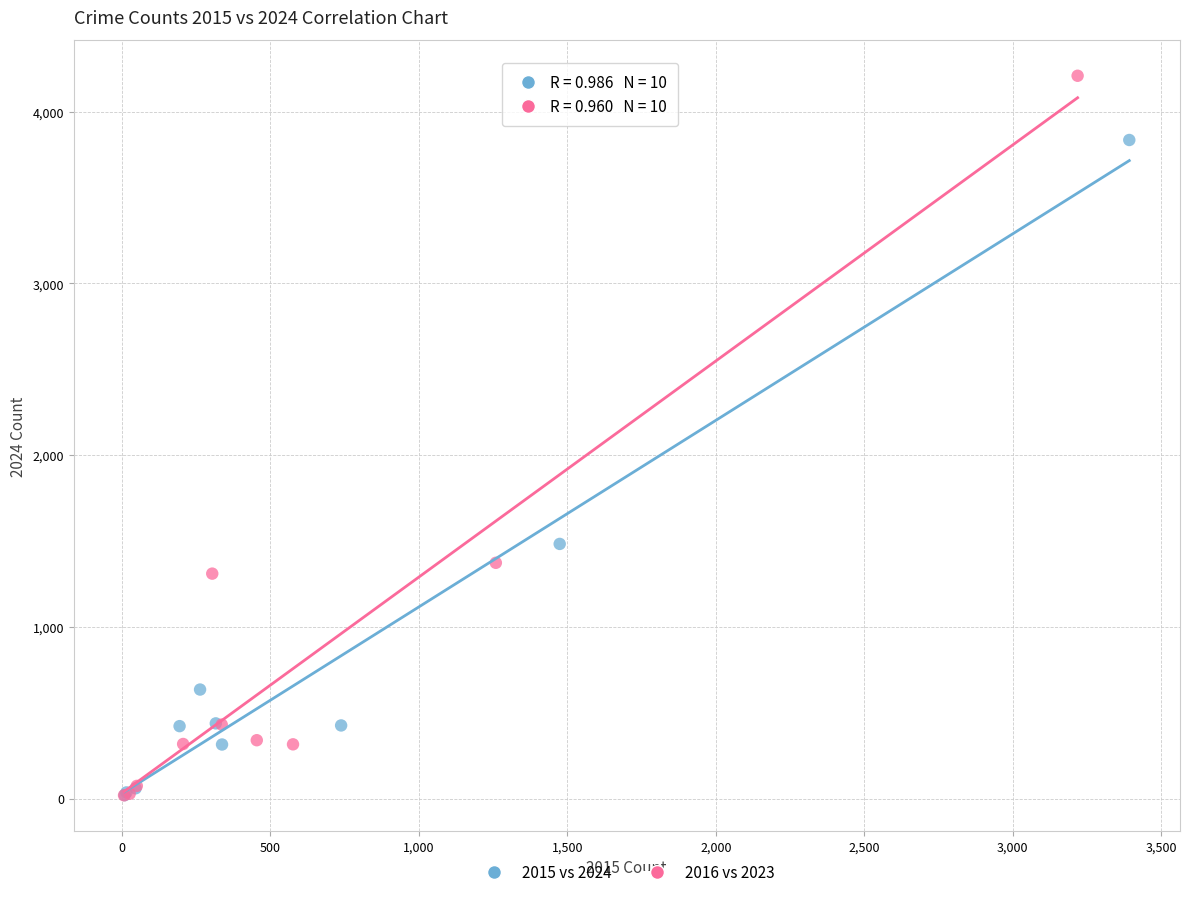

Which series has the widest spread of Y values?

2016 vs 2023